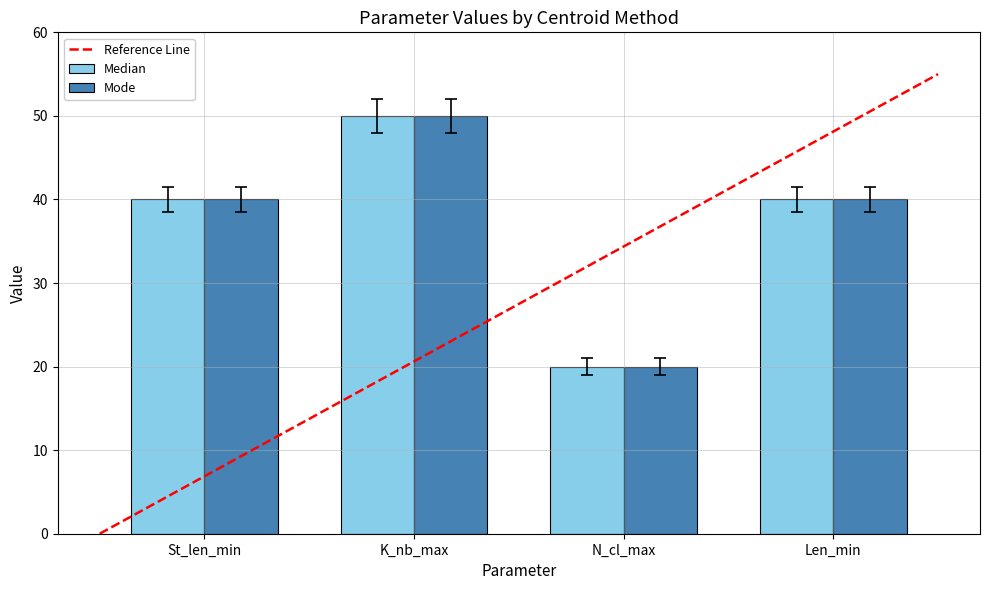

True or false: Mode has a value of 28 at N_cl_max.

False